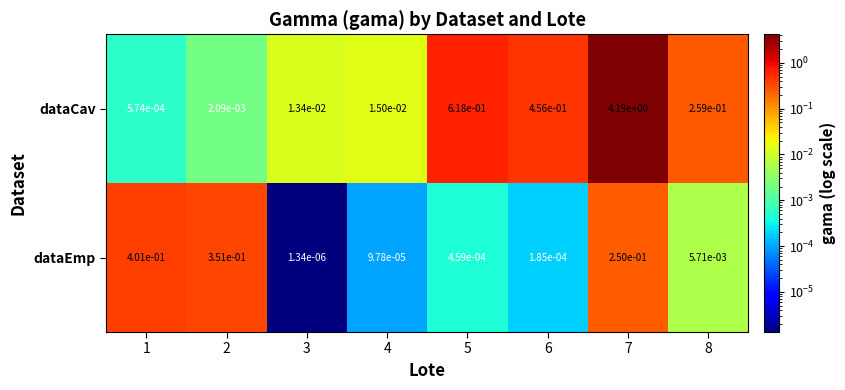

Rank the series by their maximum value, from highest to lowest.

dataCav, dataEmp